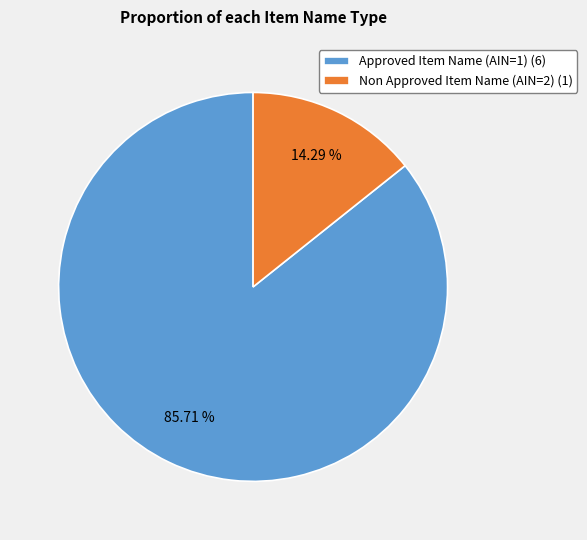

Does Approved Item Name (AIN=1) account for over 50% of the chart?

Yes